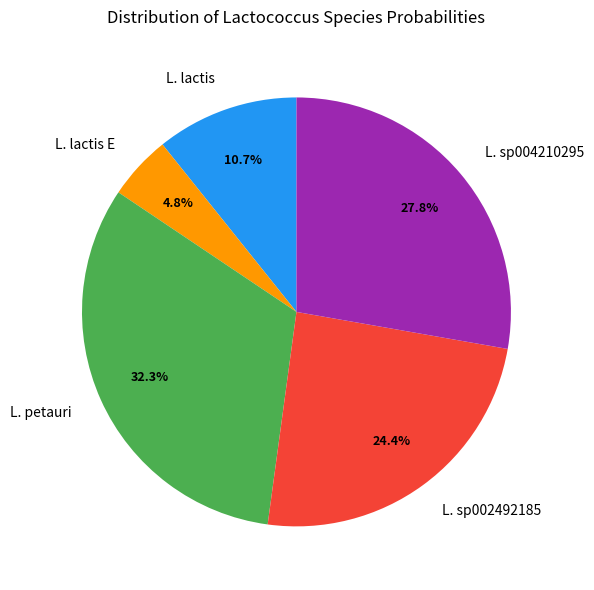

To the nearest percent, what is the average slice percentage?

20%